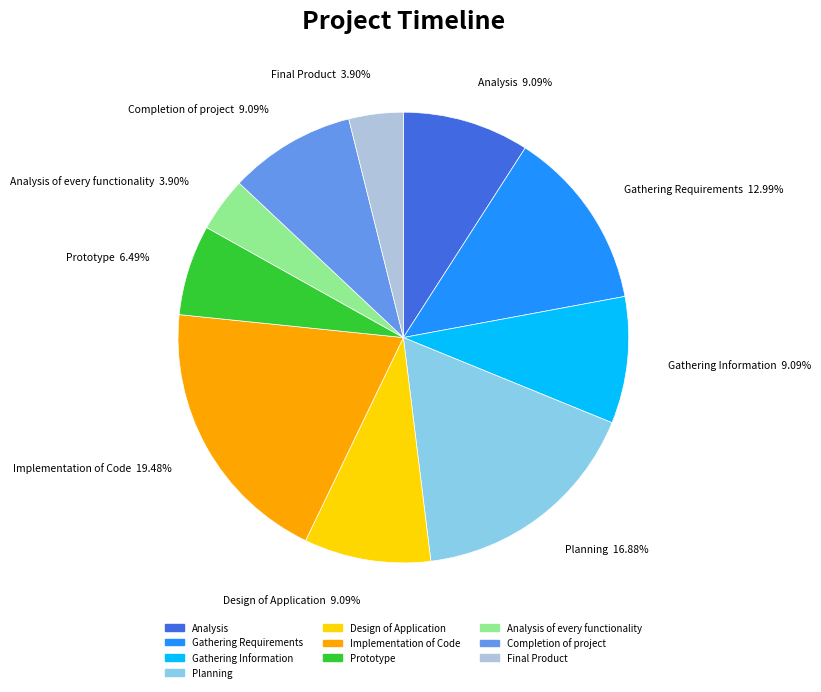

Approximately how many times larger is the value at Completion of project compared to Analysis of every functionality?

2.3